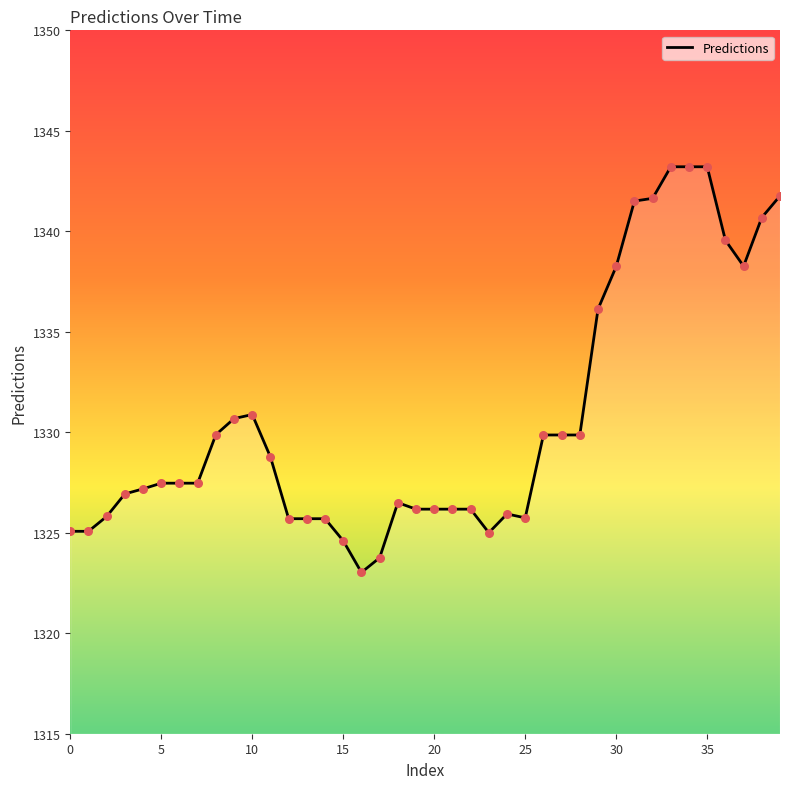

What is the smallest value displayed?

1323.0